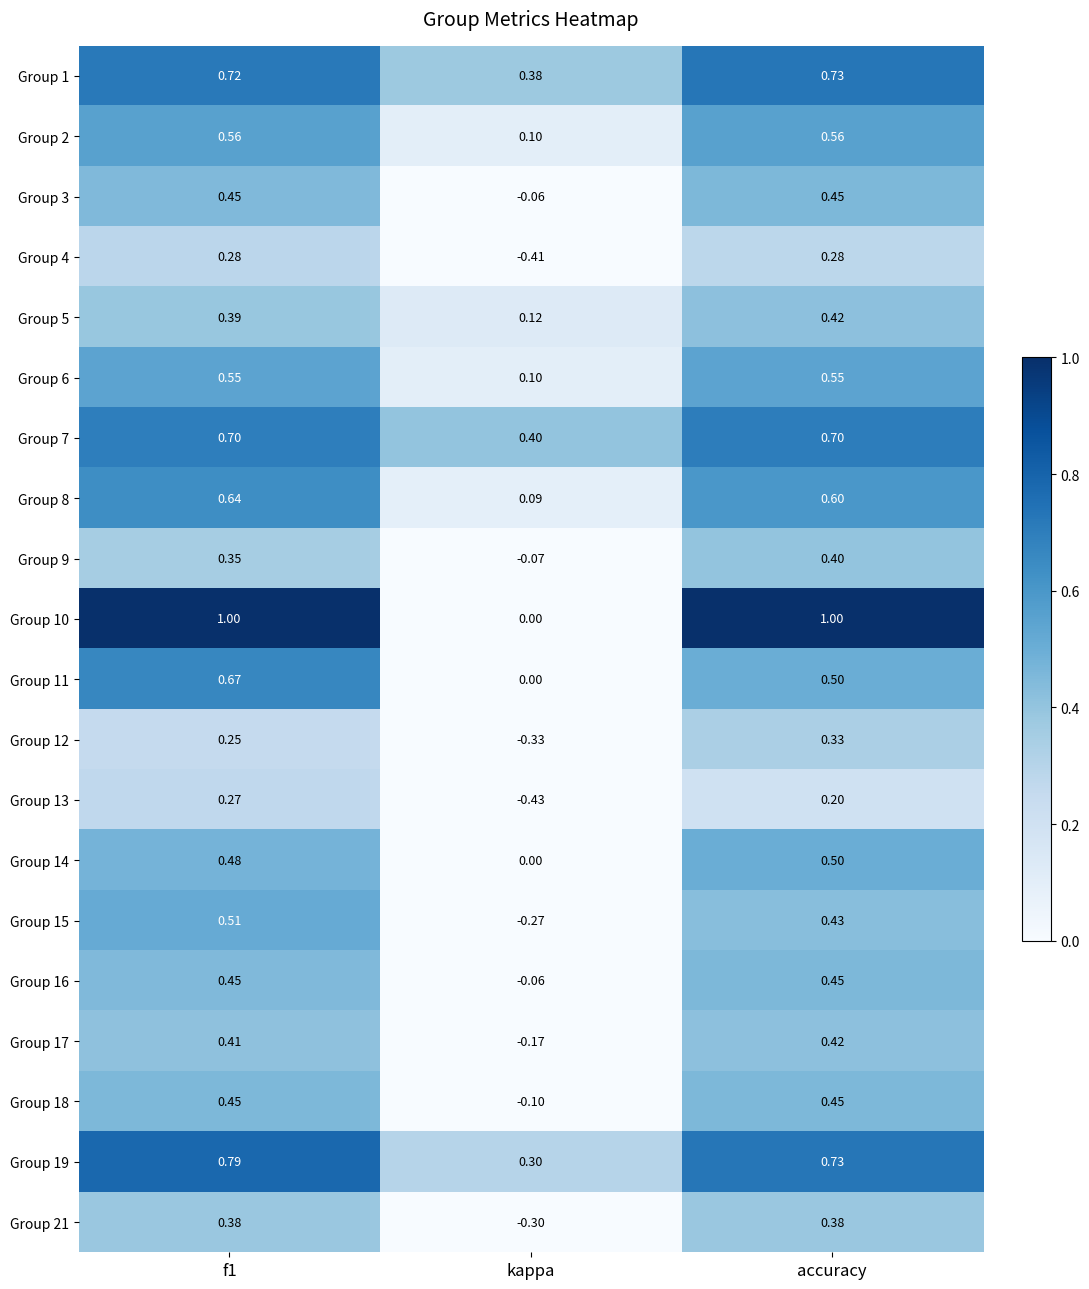

At which category does the chart reach its minimum across all series?

kappa